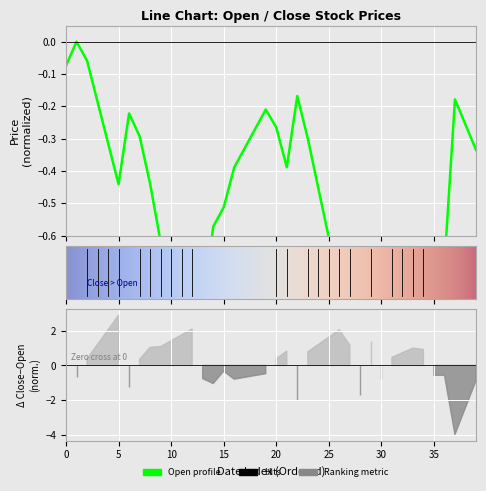

Read the value at 22.

-0.2